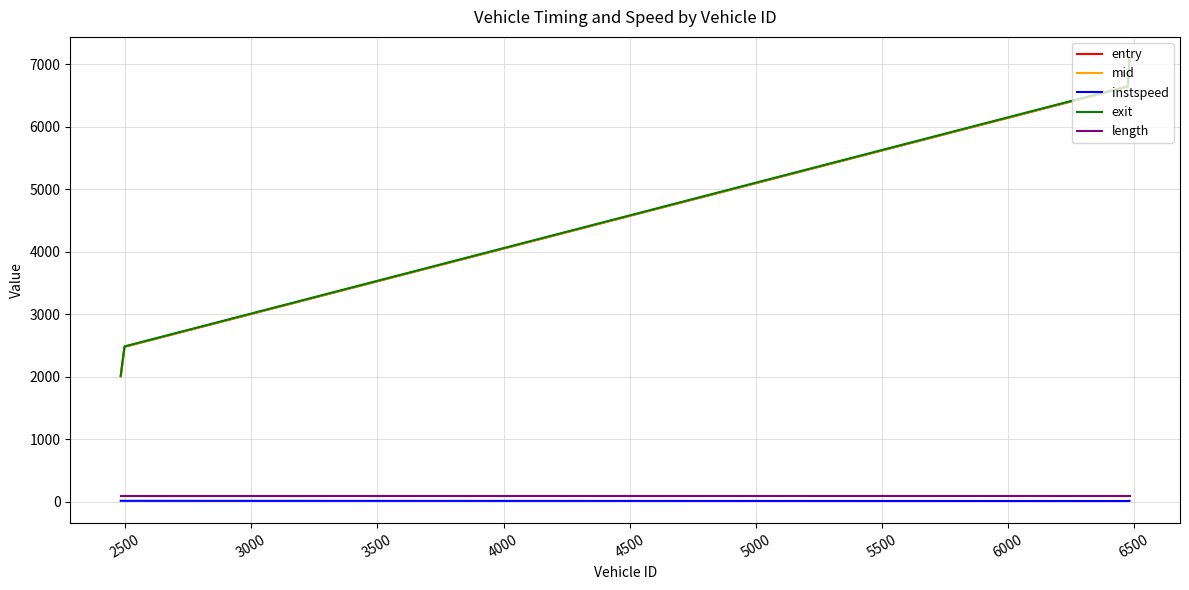

What is the maximum value for exit?

7084.5